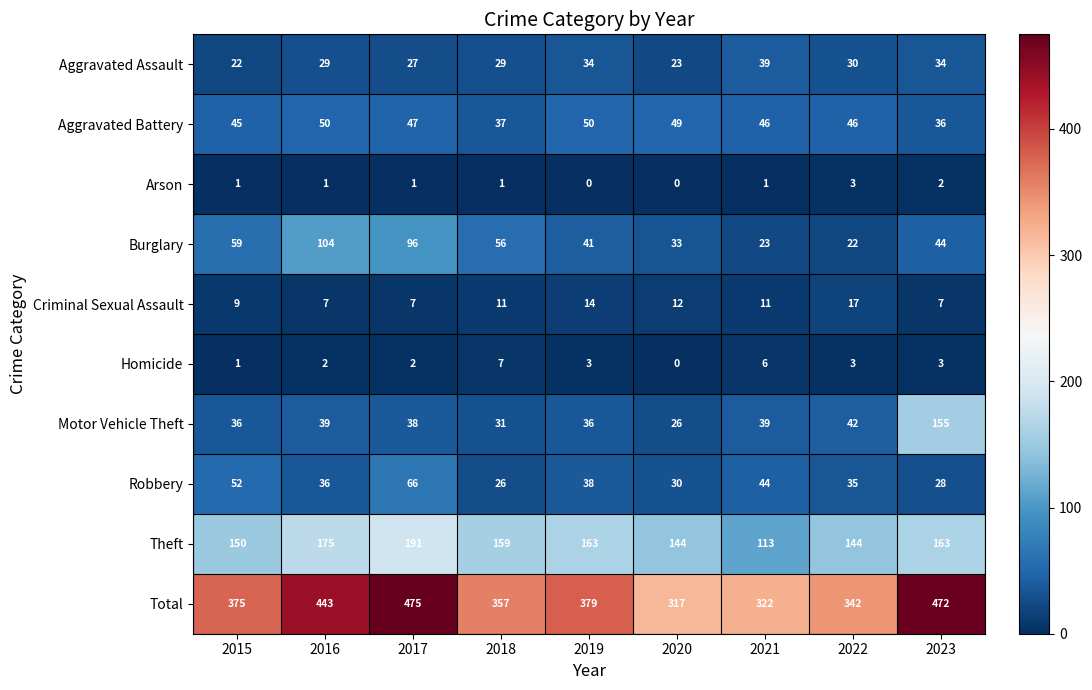

Which series has the largest total across all categories?

Total